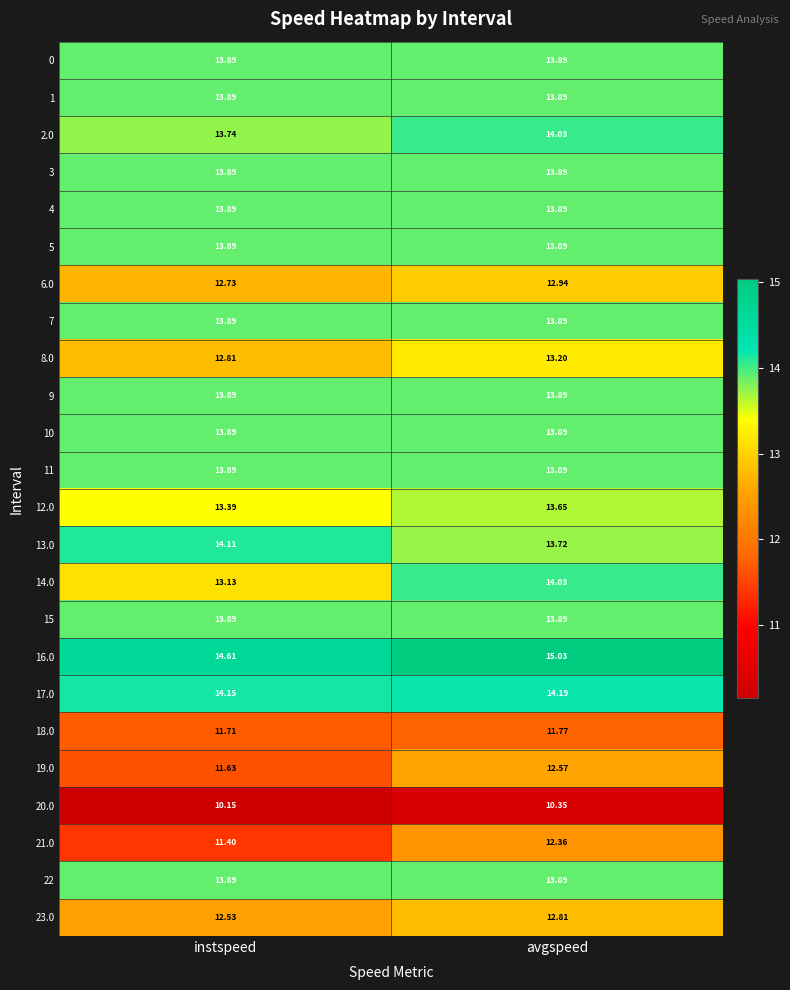

List the labels in order of 8.0 value, smallest first.

instspeed, avgspeed